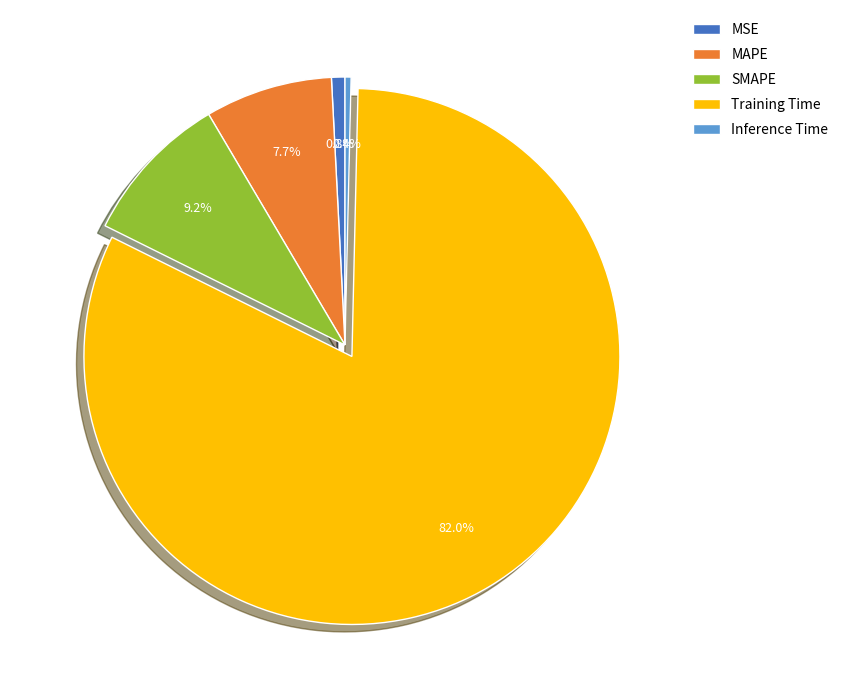

Does any single category account for the majority?

Yes